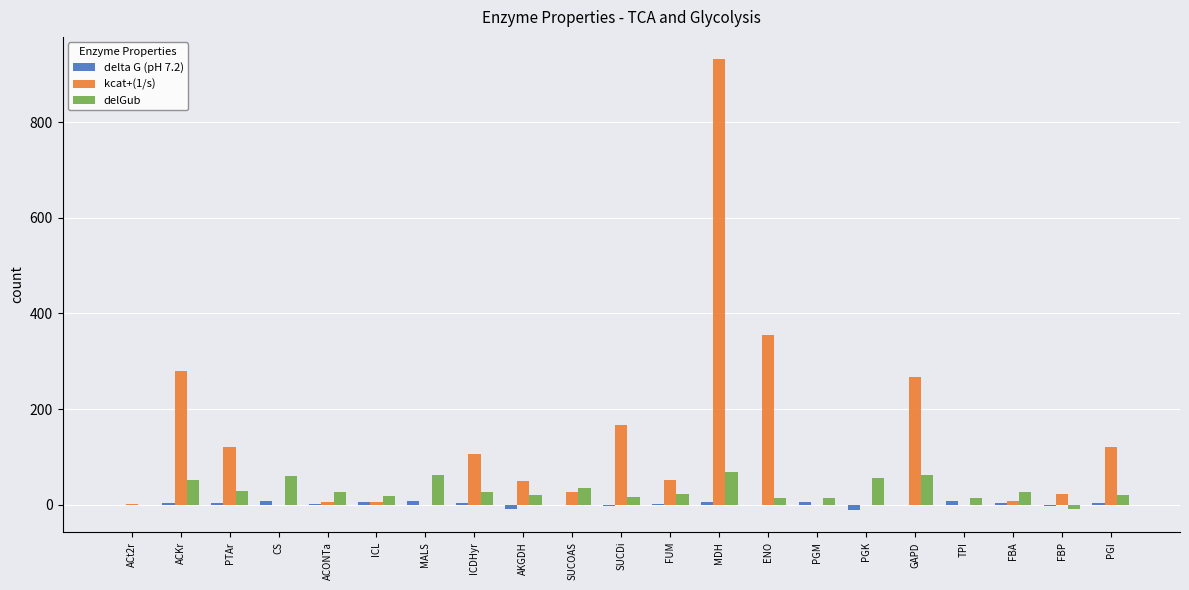

What is the sum of all delta G (pH 7.2) values?

37.6